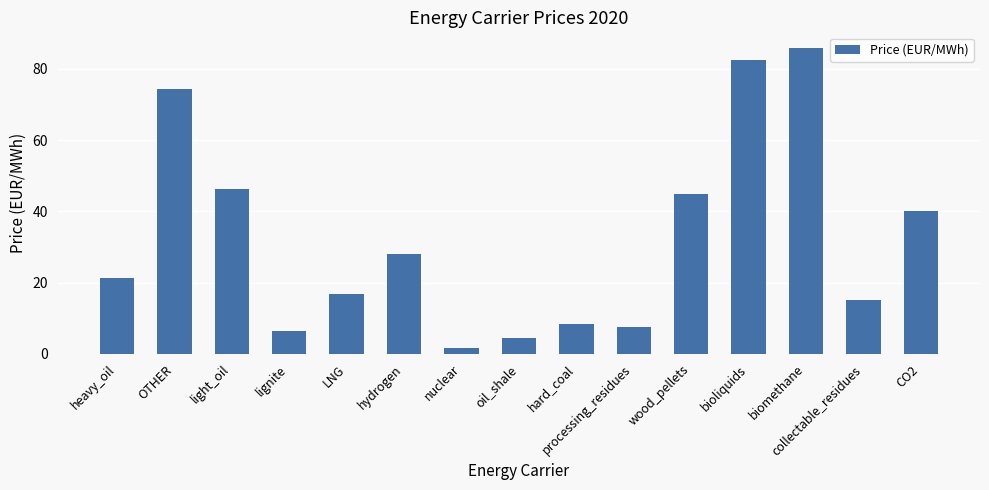

What is the greatest value displayed?

86.0